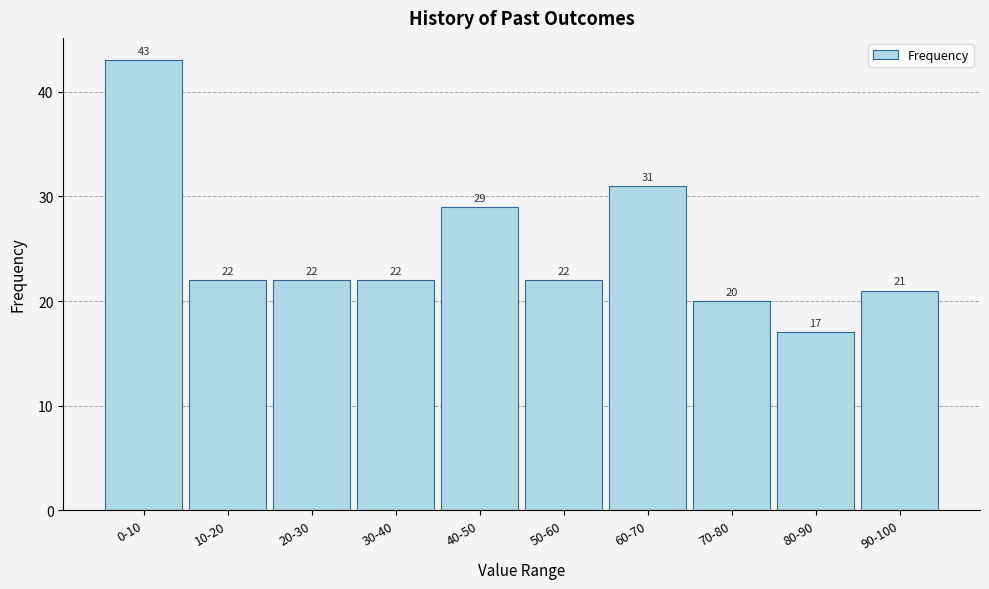

Reading left to right, extract all data points from this chart.

43	22	22	22	29	22	31	20	17	21